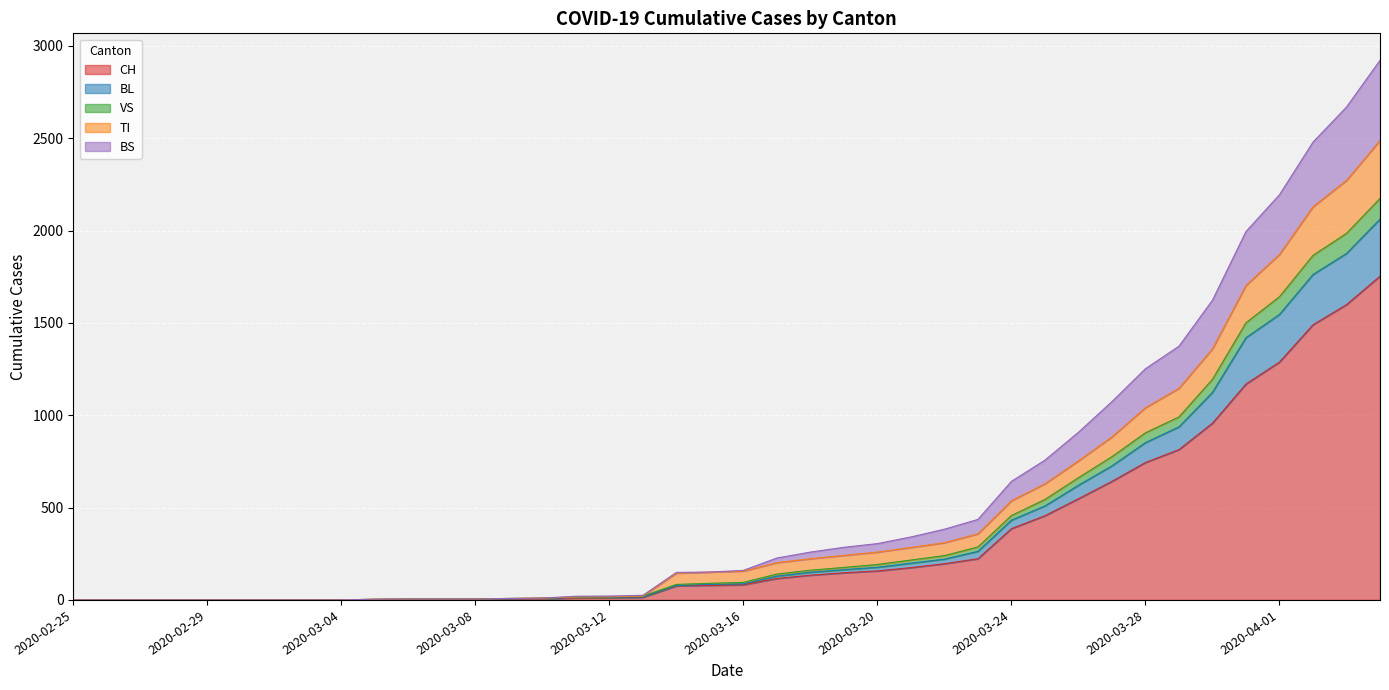

What is the highest value of the CH series?

1753